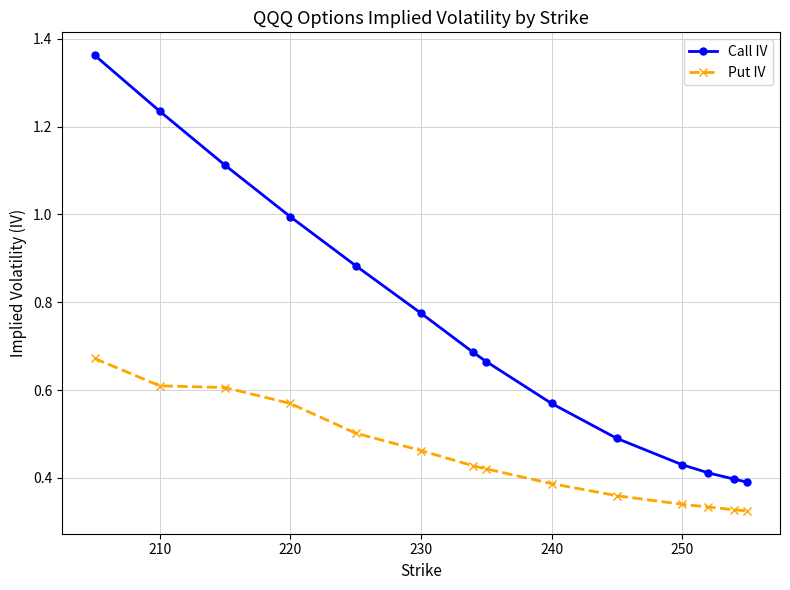

At how many categories does at least one series exceed 0?

14